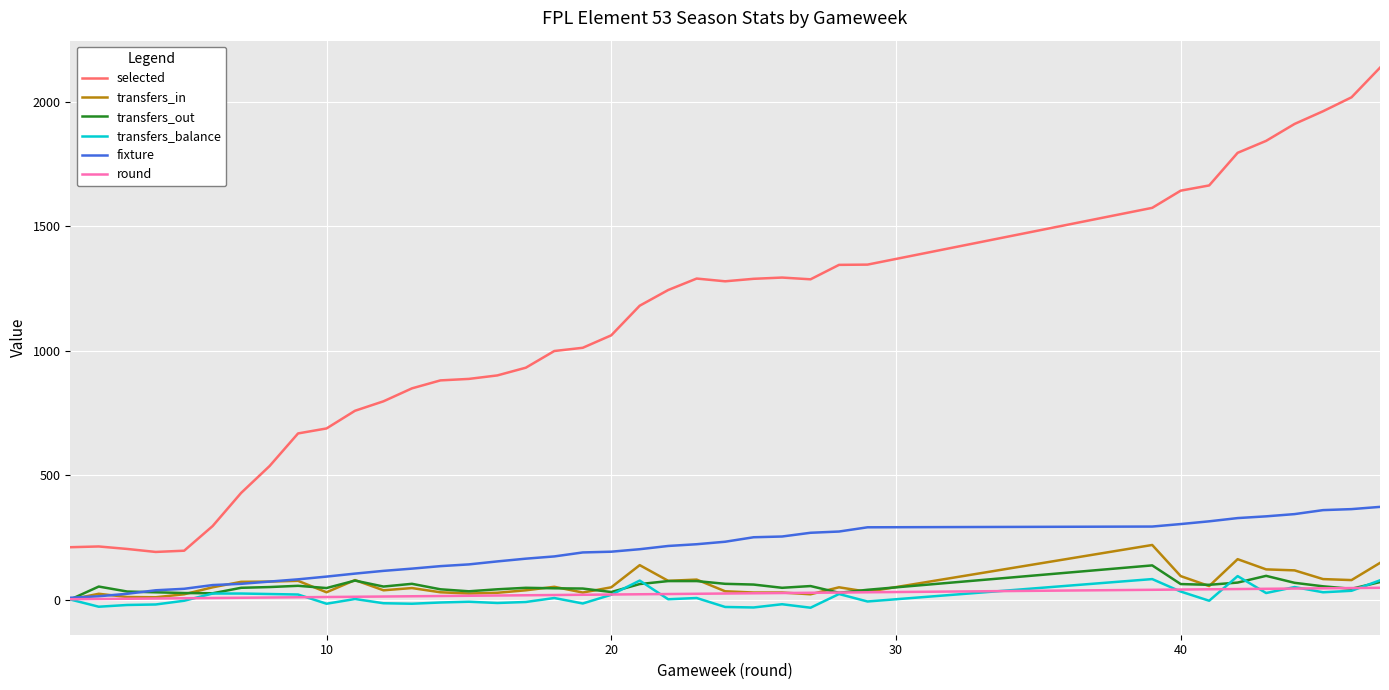

Is this an area chart (filled region under the line)?

No